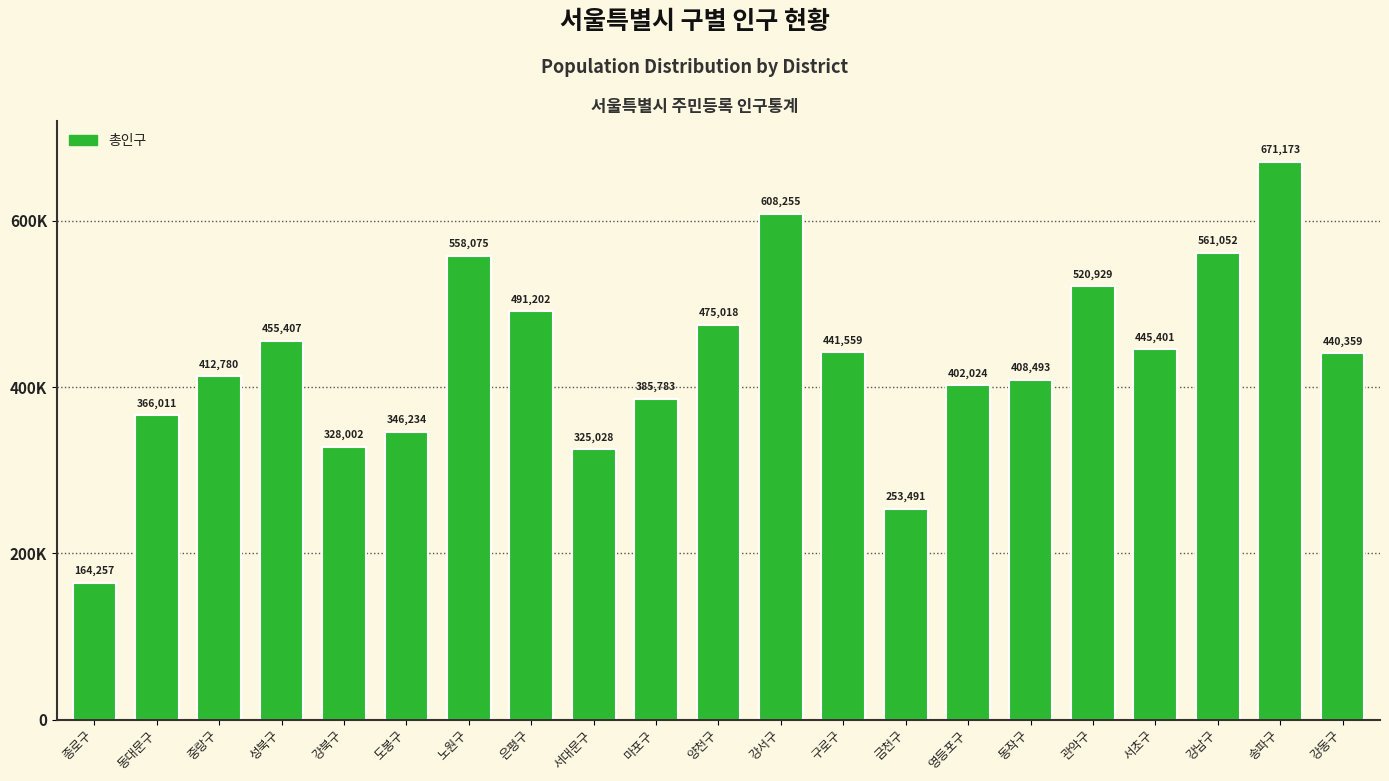

What is the difference between the second highest and second lowest values?

354764